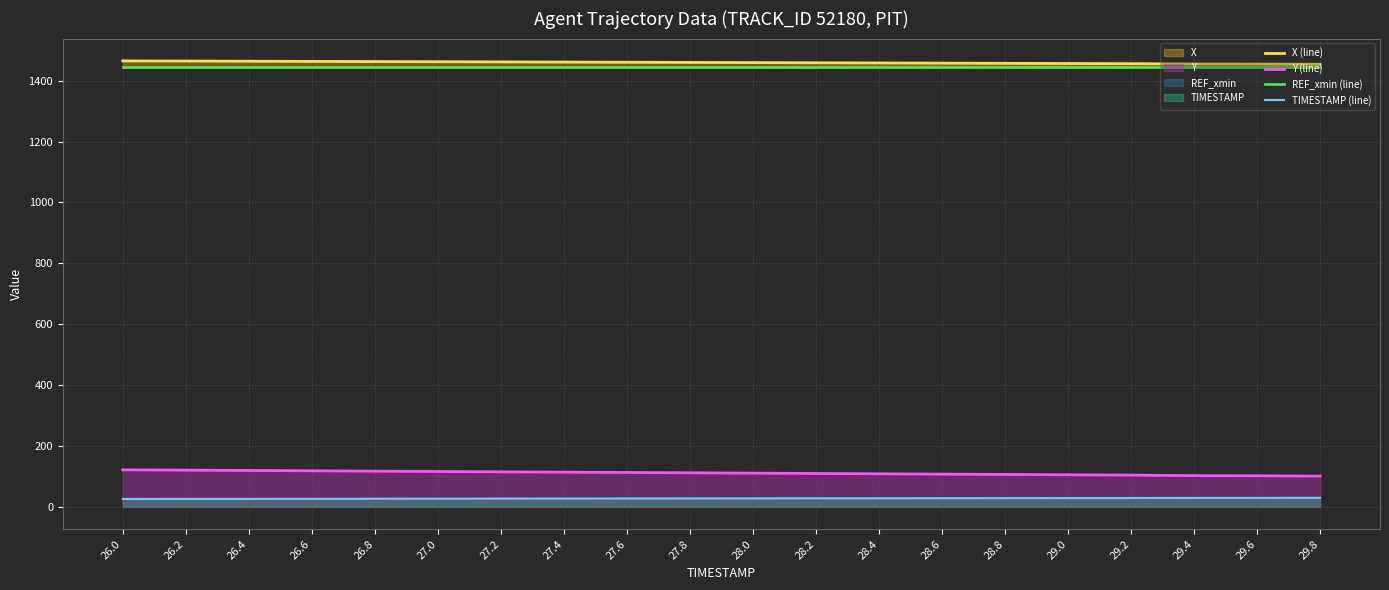

Reading right to left, transcribe all the data shown in this chart.

X (line): 1453.8	1454.5	1454.8	1455.7	1456.3	1456.9	1457.5	1458.1	1458.7	1459.3	1459.9	1460.5	1461.0	1461.6	1462.2	1462.7	1463.3	1463.8	1464.4	1465.0
Y (line): 101.1	102.2	102.7	104.3	105.4	106.5	107.6	108.7	109.7	110.8	111.9	113.0	114.1	115.2	116.3	117.4	118.5	119.6	120.7	121.8
REF_xmin (line): 1444.1	1444.1	1444.1	1444.1	1444.1	1444.1	1444.1	1444.1	1444.1	1444.1	1444.1	1444.1	1444.1	1444.1	1444.1	1444.1	1444.1	1444.1	1444.1	1444.1
TIMESTAMP (line): 29.8	29.6	29.4	29.2	29.0	28.8	28.6	28.4	28.2	28.0	27.8	27.6	27.4	27.2	27.0	26.8	26.6	26.4	26.2	26.0